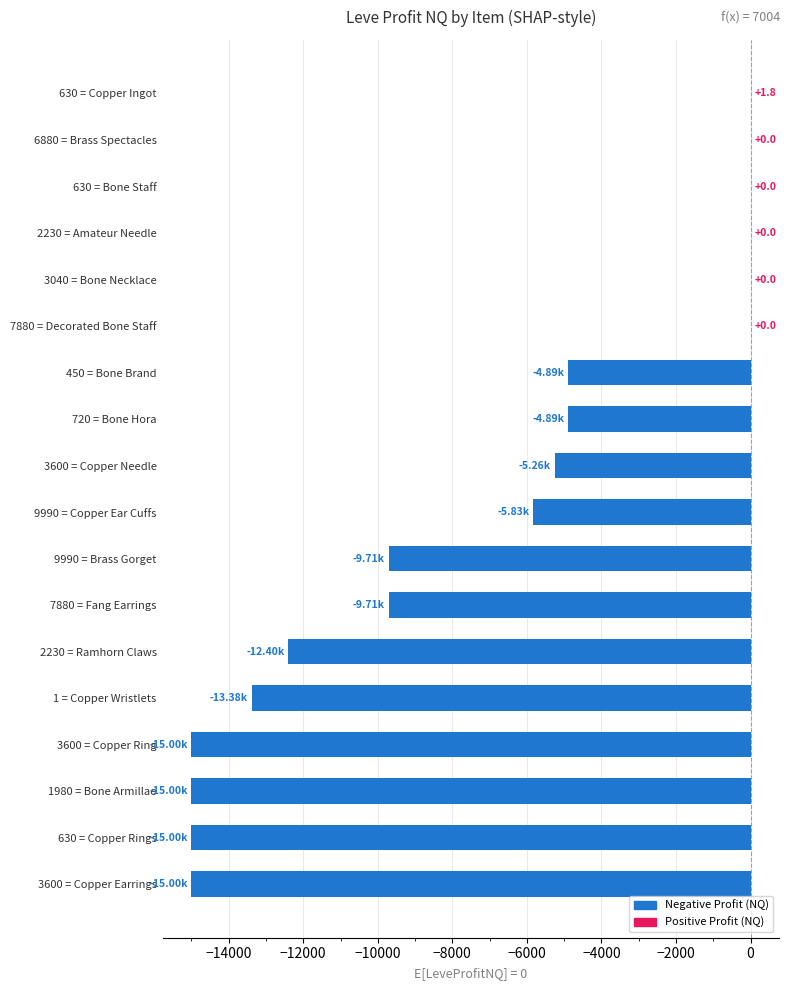

How many values exceed -5255?

8